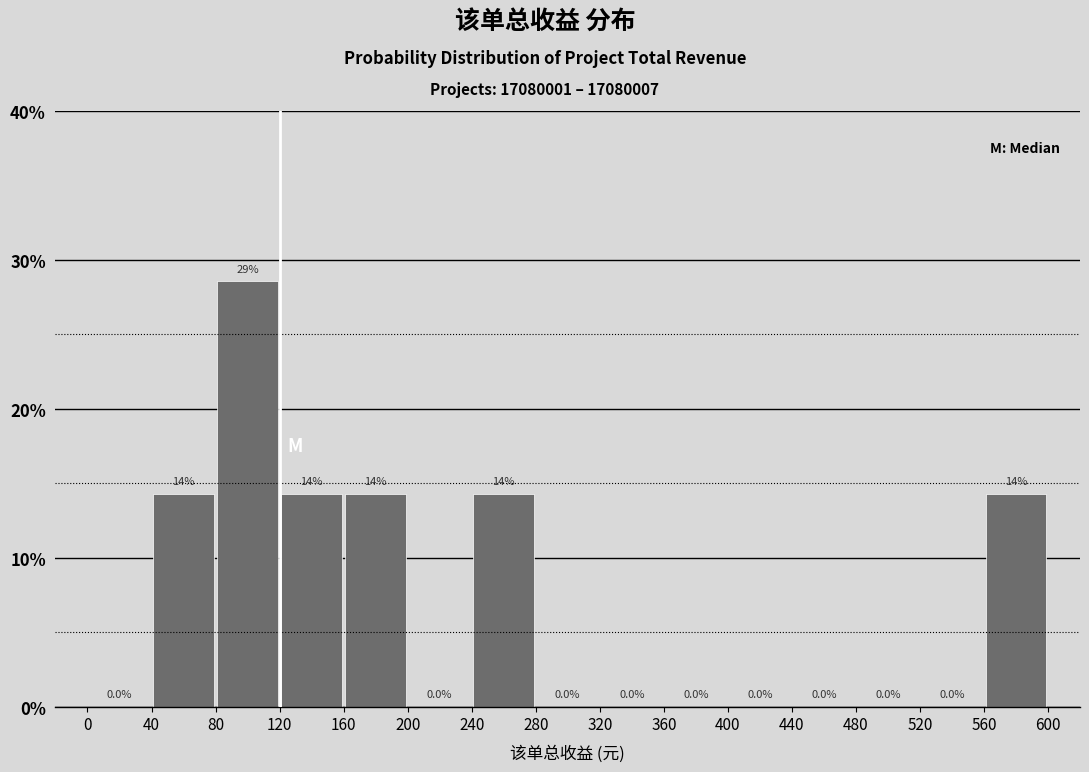

Over which range of the x-axis is the bar tallest?

80 to 120